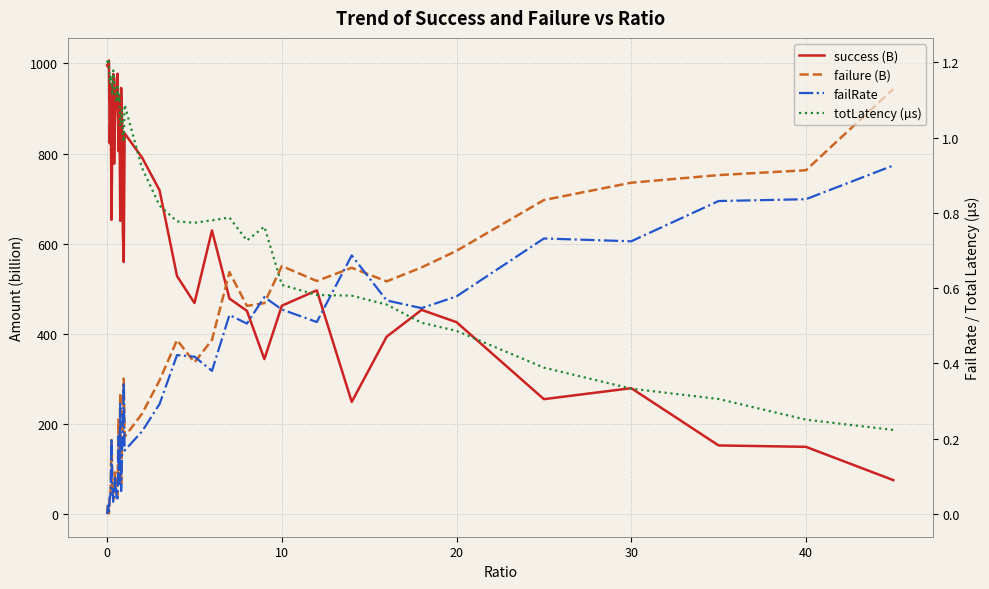

What is the value of the failure (B) point at the 15th from the left?

80.6